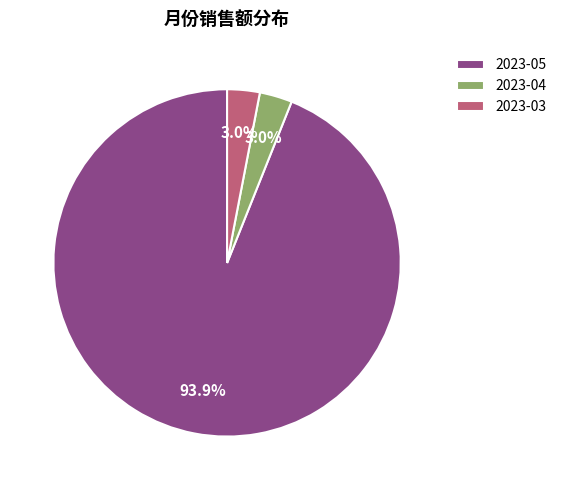

Is it true that 2023-03 is 3% of the pie?

True